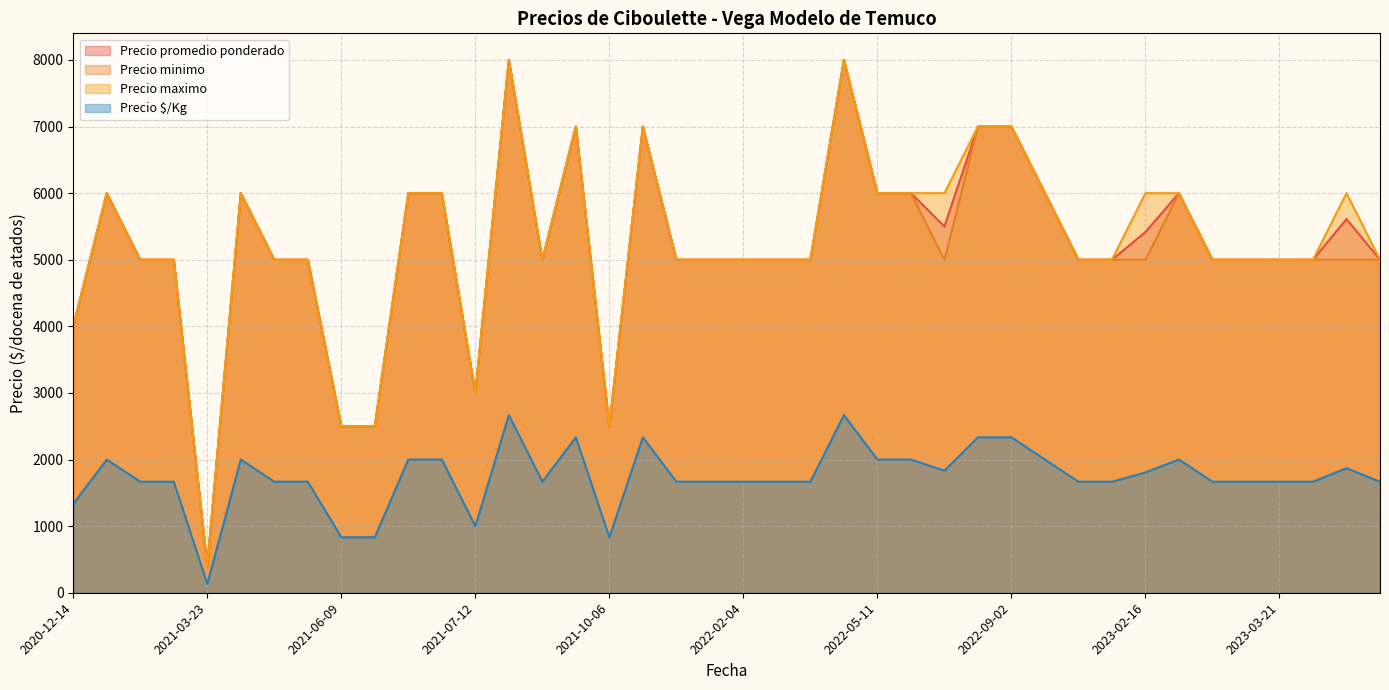

At which category is the sum across all series the highest?

2021-09-13